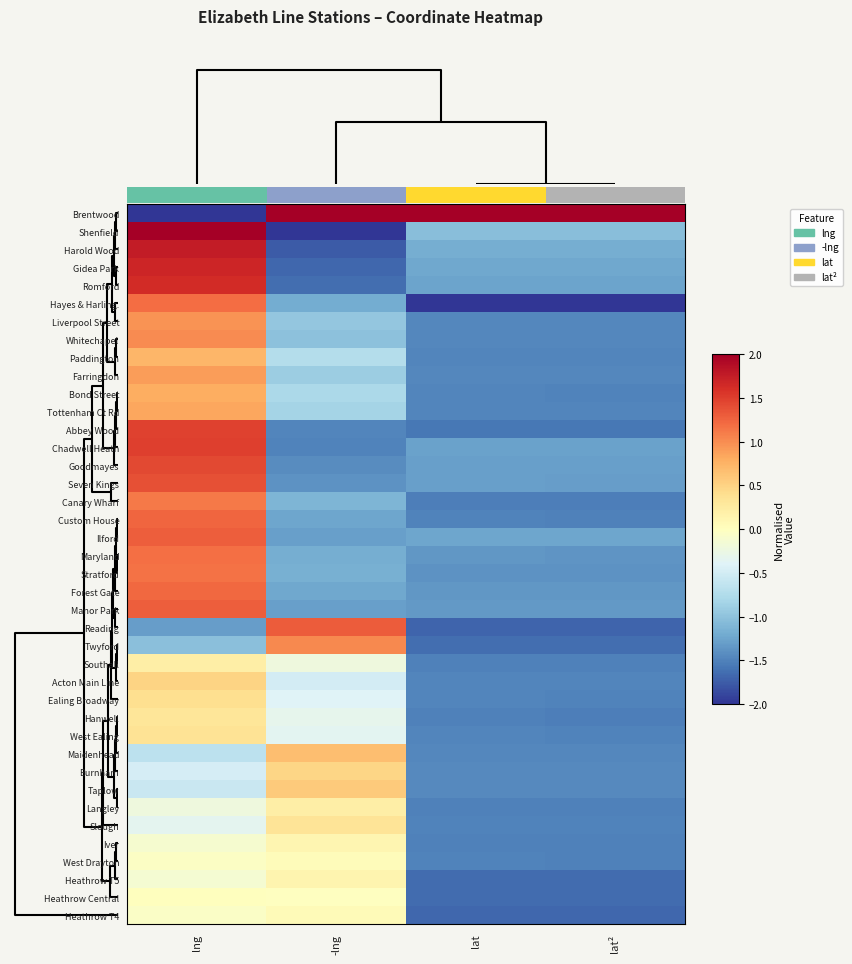

At lat², list the series in order from largest to smallest.

Brentwood, Shenfield, Harold Wood, Gidea Park, Ilford, Romford, Chadwell Heath, Goodmayes, Seven Kings, Manor Park, Forest Gate, Maryland, Stratford, Burnham, Taplow, Whitechapel, Farringdon, Liverpool Street, Maidenhead, Acton Main Line, Tottenham Ct Rd, Paddington, Bond Street, Ealing Broadway, West Ealing, Slough, West Drayton, Custom House, Iver, Langley, Southall, Hanwell, Canary Wharf, Abbey Wood, Twyford, Heathrow Central, Heathrow T5, Heathrow T4, Reading, Hayes & Harling.